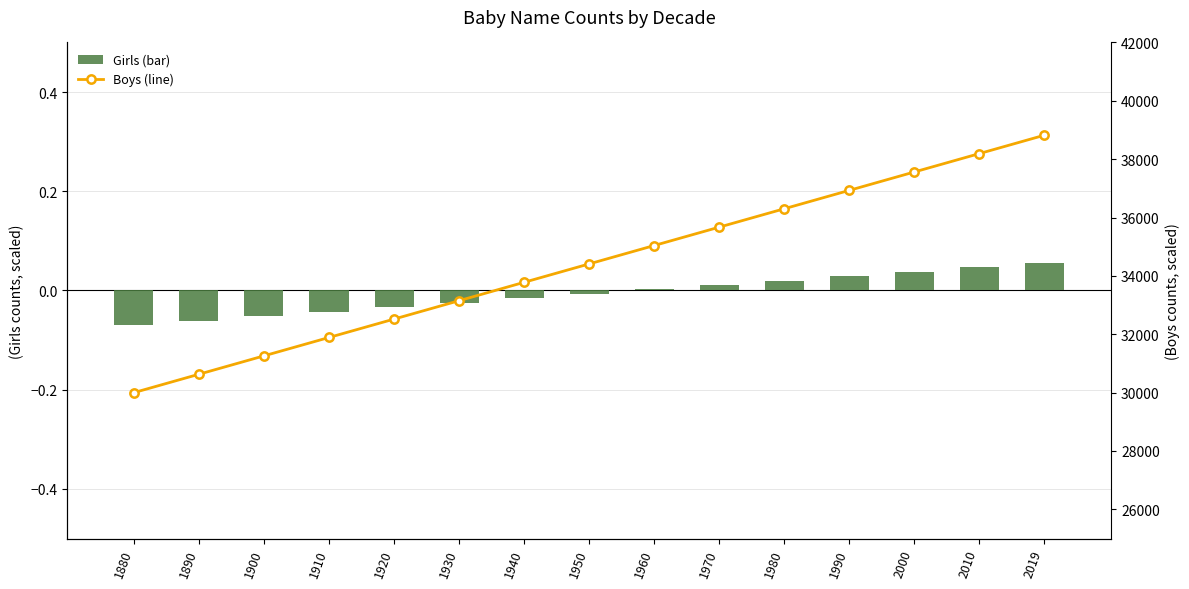

What is the total value across all series at 2019?

38820.1